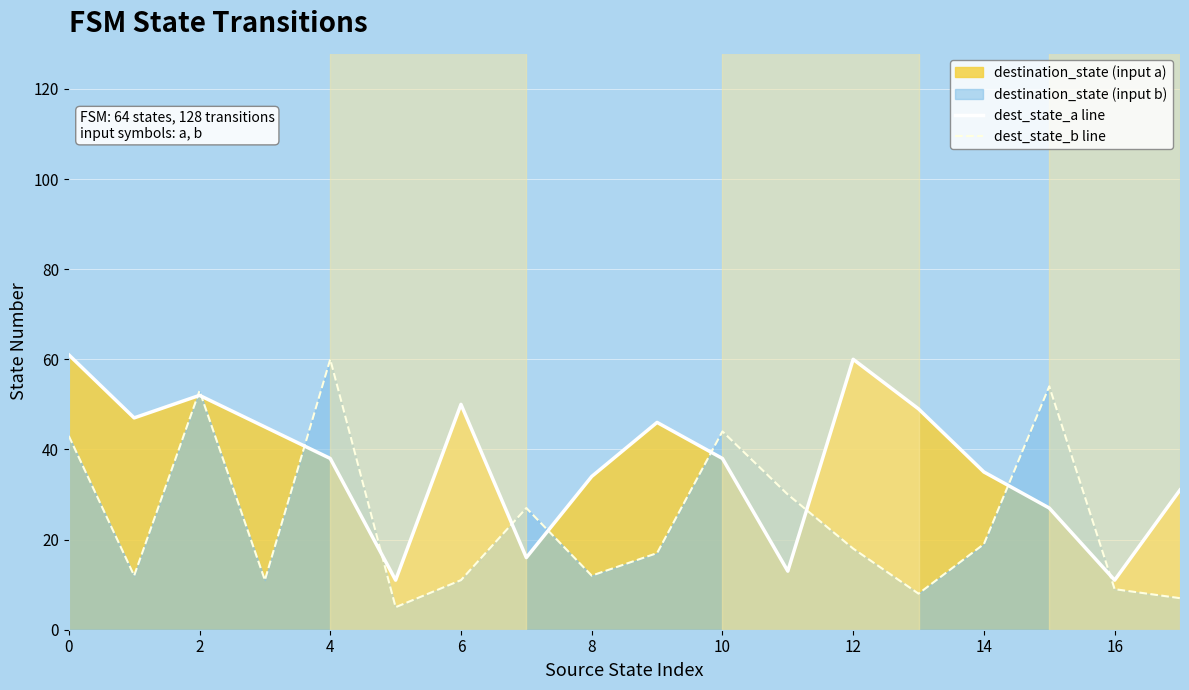

What is the sum of the dest_state_b line values at 11 and 12?

48